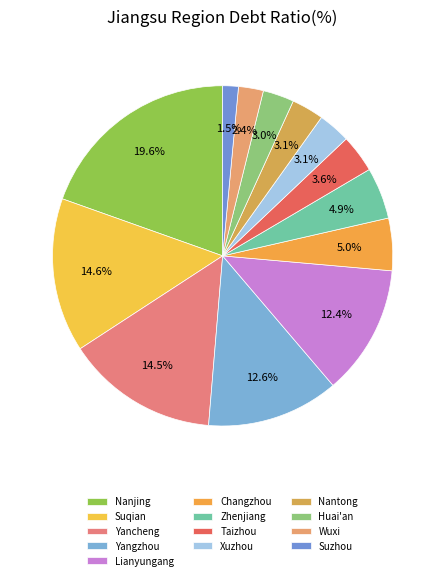

To the nearest percent, what is the average slice percentage?

8%